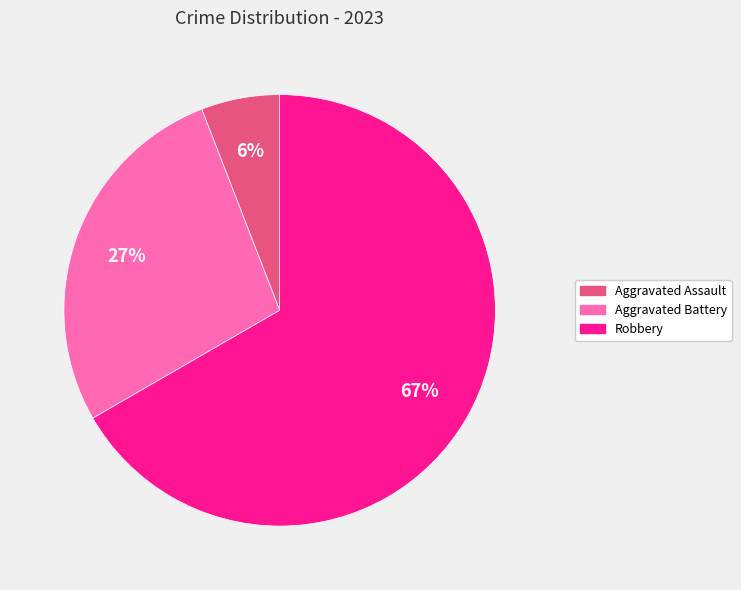

To the nearest percent, what is the average slice percentage?

33%